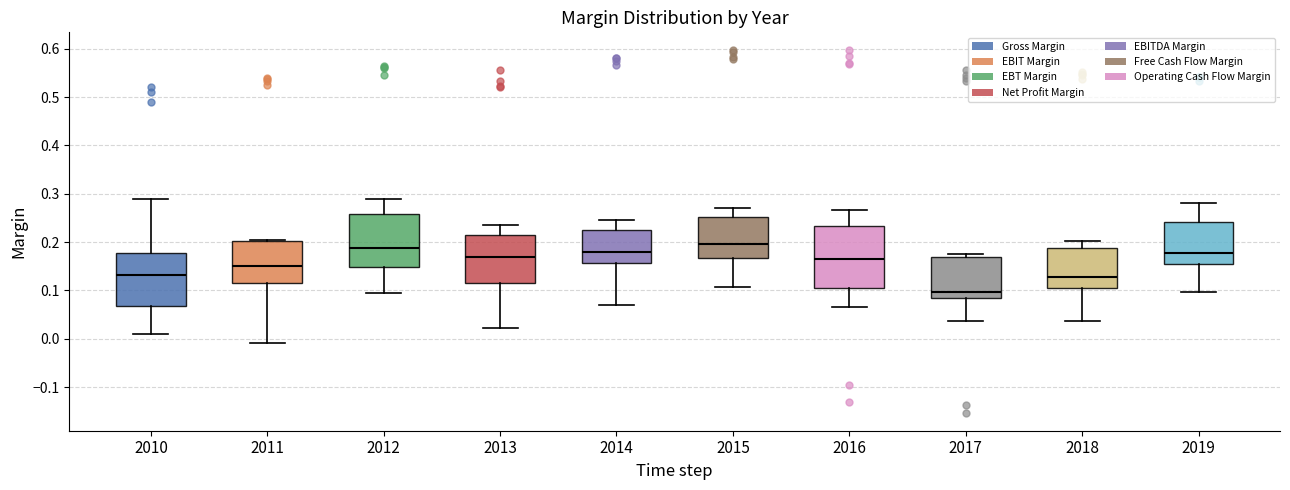

Which box is the tallest, from its lower edge to its upper edge?

2016